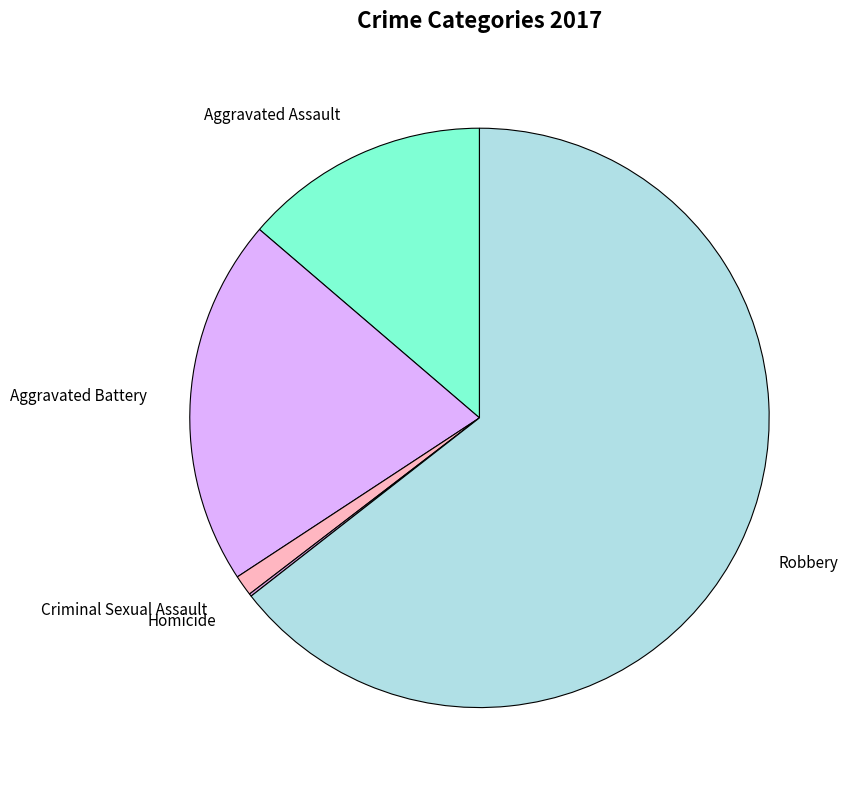

Approximately how many times larger is the value at Robbery compared to Aggravated Battery?

3.1